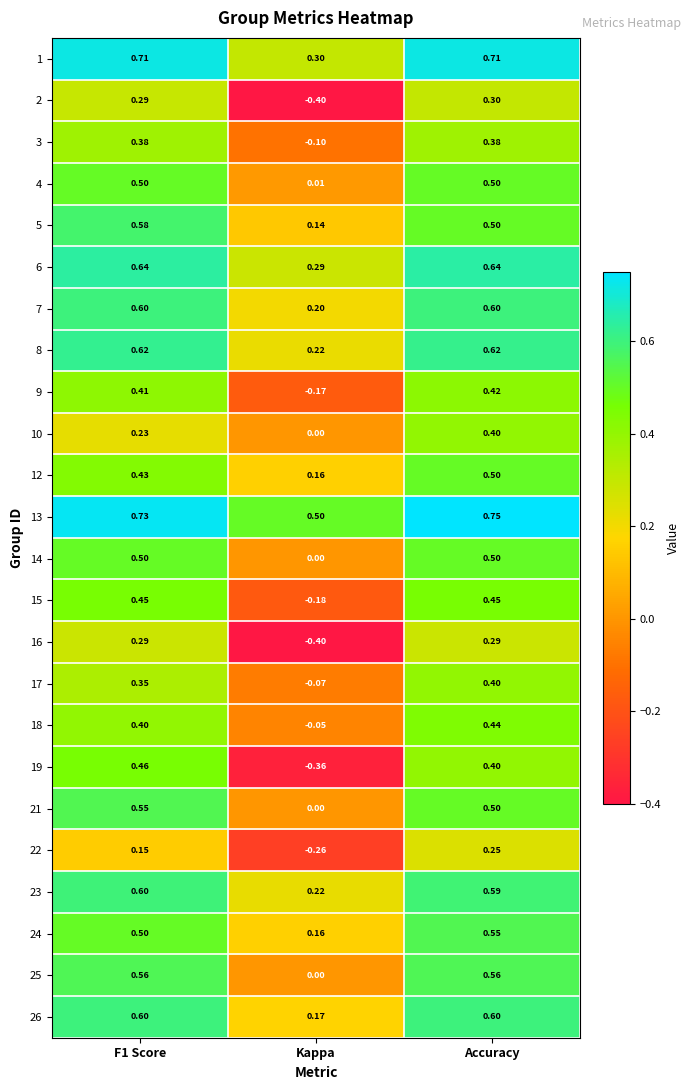

Where is 19 nearest to the value 0?

Kappa